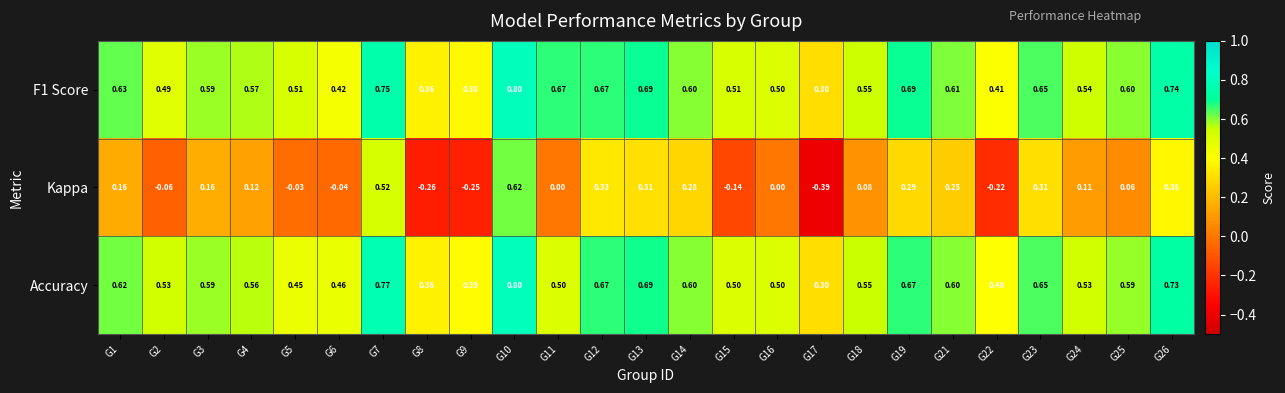

Which series changed the most between G8 and G16?

Kappa